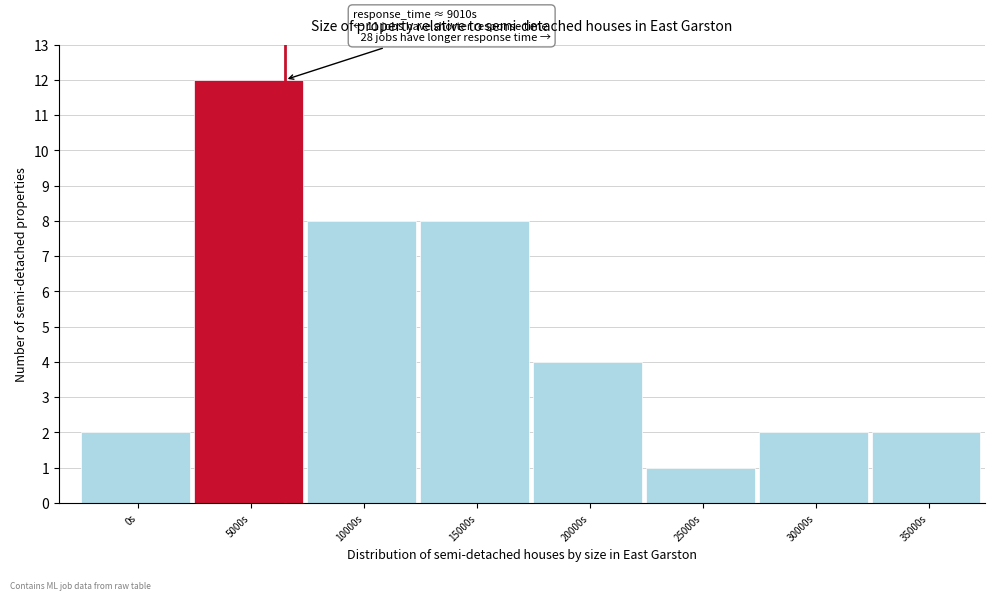

Reading right to left, list all the values displayed in this chart.

2	2	1	4	8	8	12	2